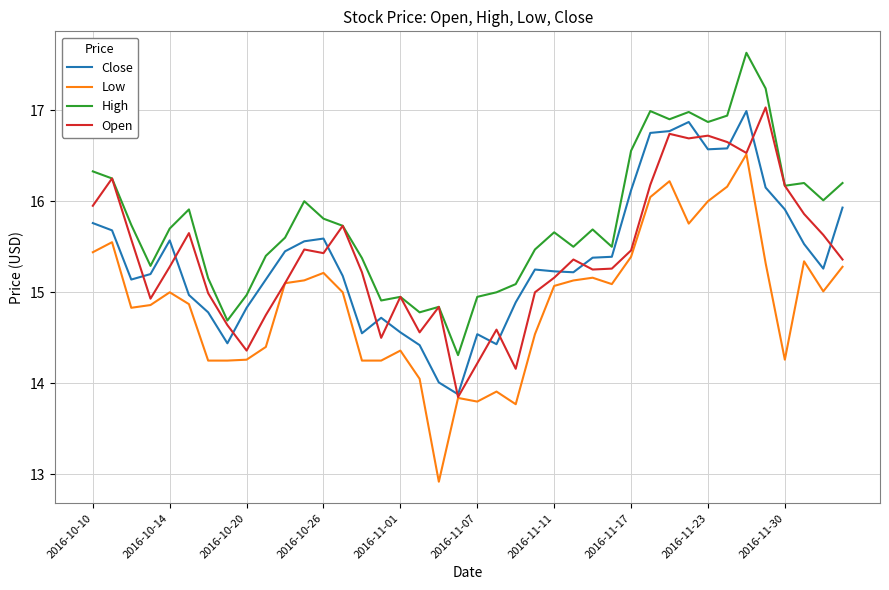

Which series has the largest range (max minus min)?

Low